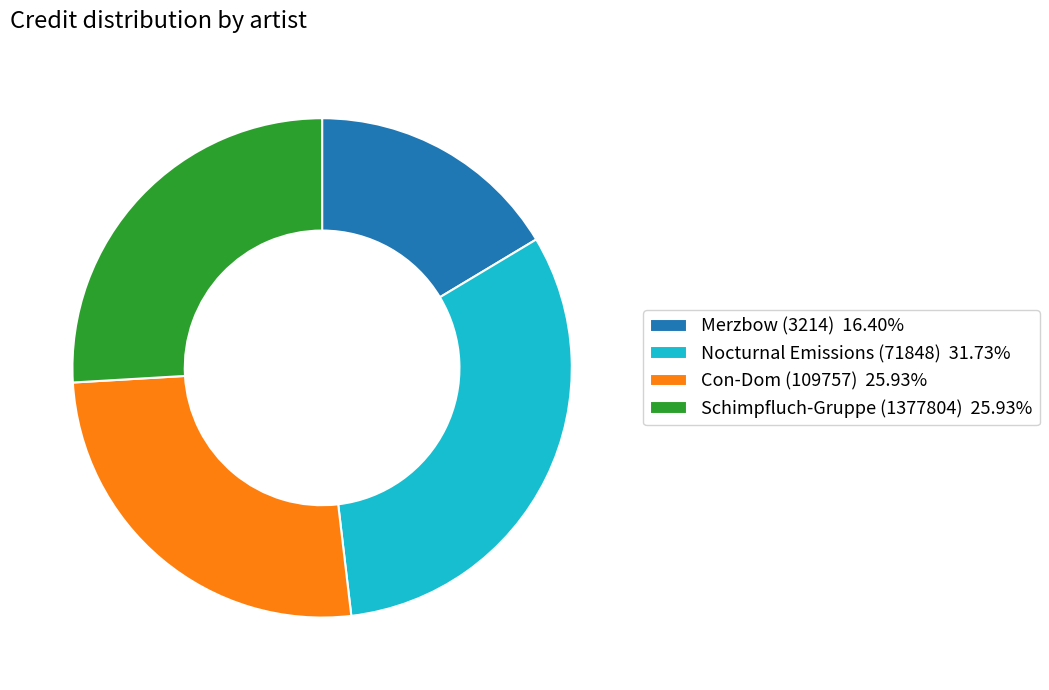

Combined, do Schimpfluch-Gruppe (1377804) and Merzbow (3214) account for over 50%?

No